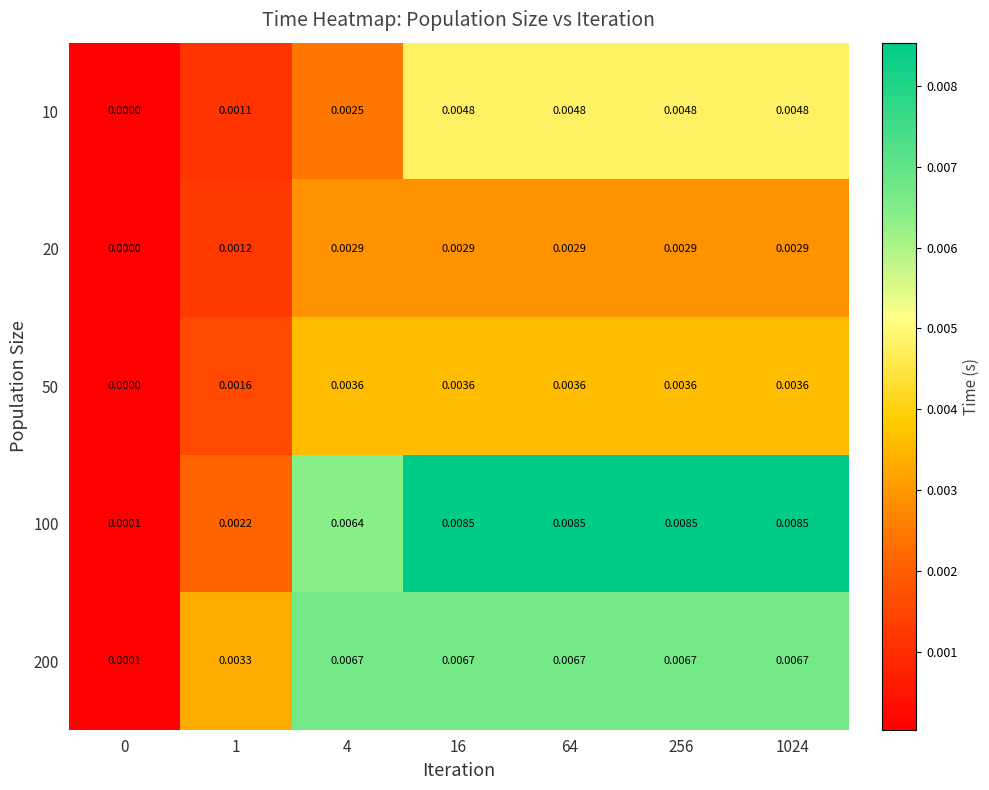

Is the value of 20 at 1 greater than the value of 100 at 16?

No